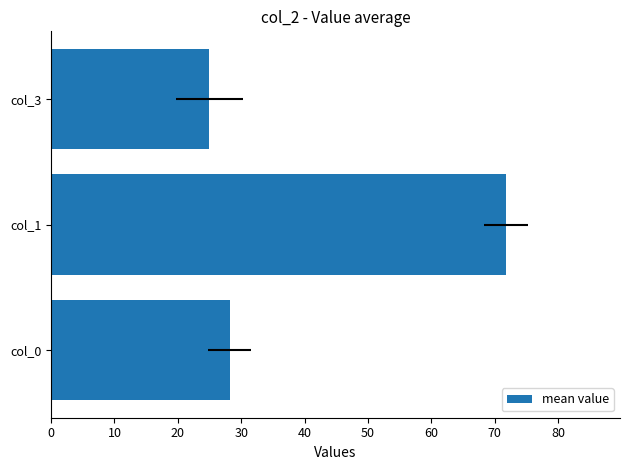

What is the average value?

41.7